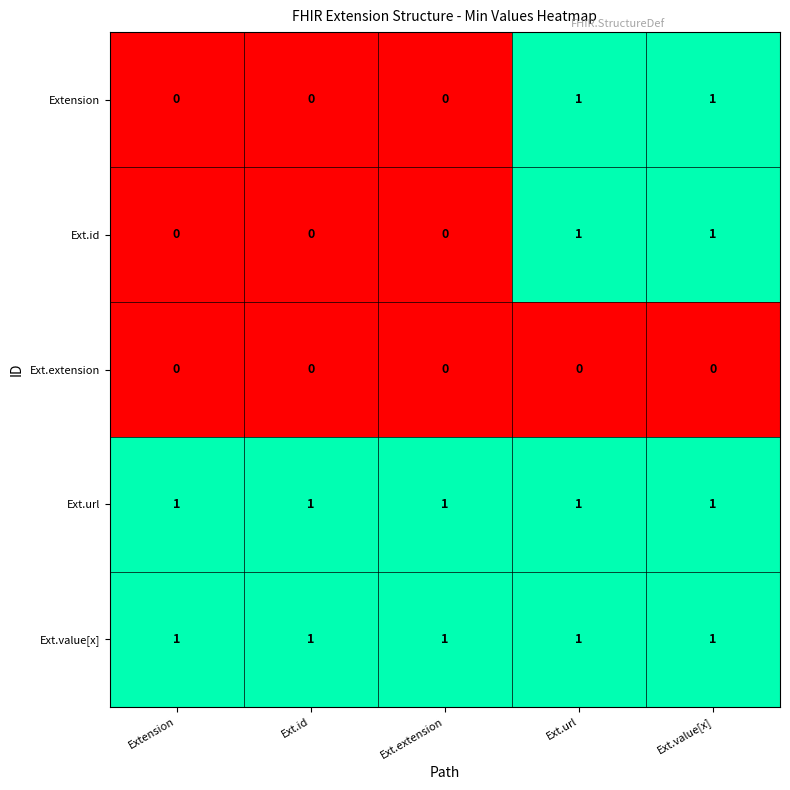

Reading left to right, extract all data points from this chart.

Extension: 0	0	0	1	1
Ext.id: 0	0	0	1	1
Ext.extension: 0	0	0	0	0
Ext.url: 1	1	1	1	1
Ext.value[x]: 1	1	1	1	1